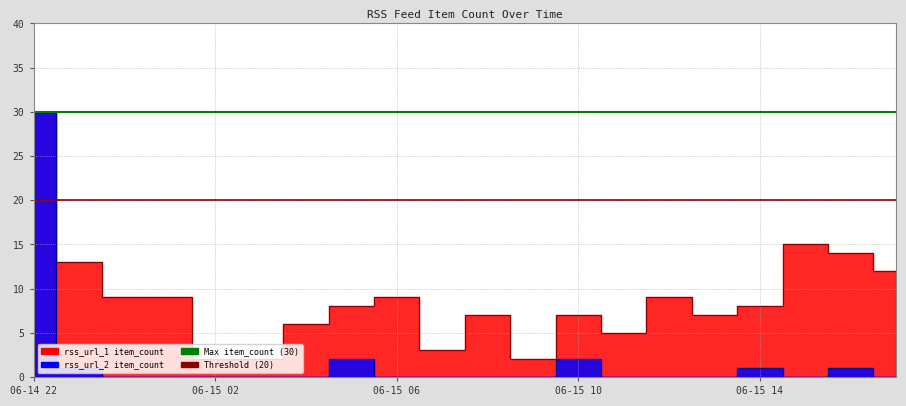

The value of Threshold (20) at 06-14 22 is 29. True or false?

False